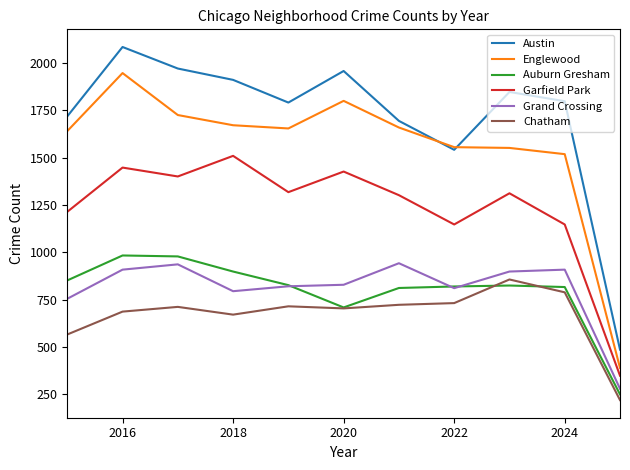

Does the chart display data point markers on the line(s)?

No